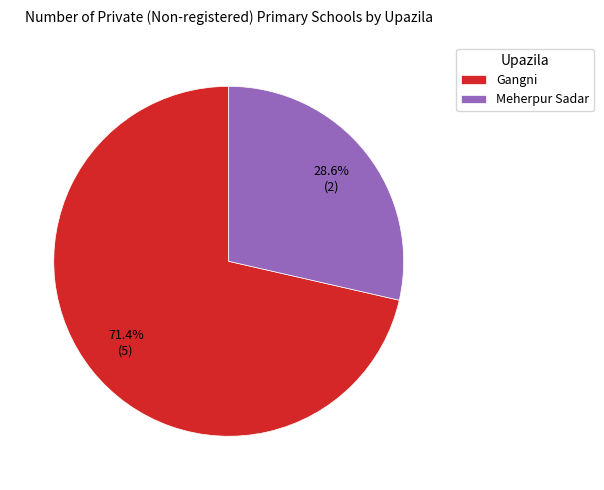

The Gangni slice represents 79% of the pie. True or false?

False